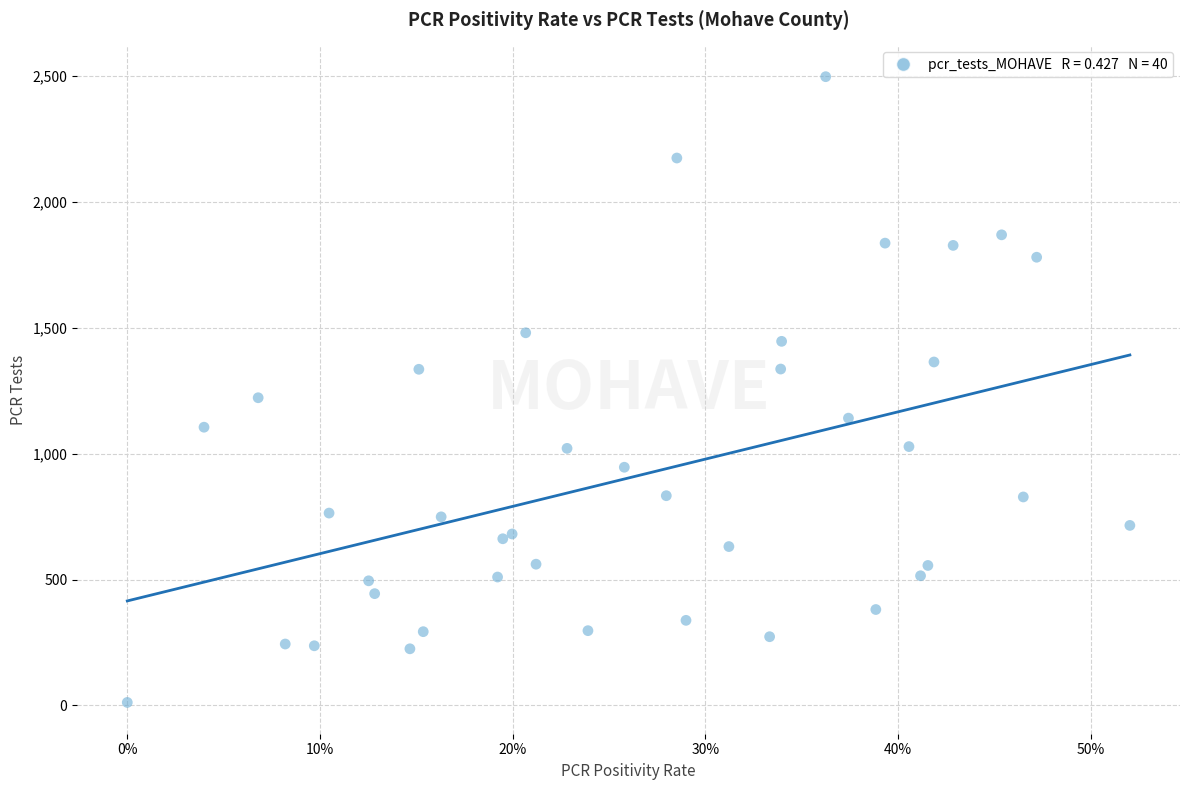

What Y value in the scatter plot is closest to 1254?

1222